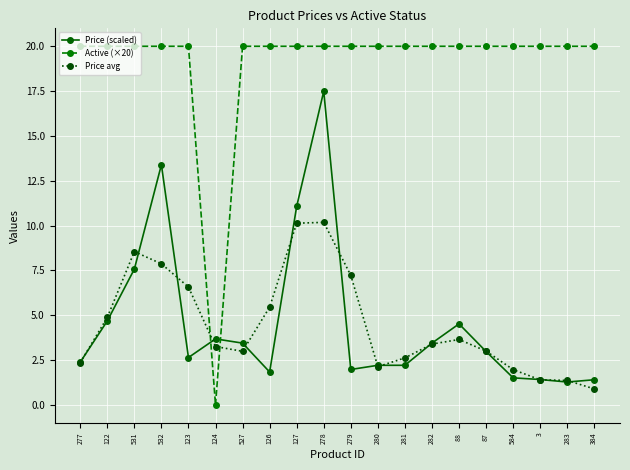

At 278, list the series in order from smallest to largest.

Price avg, Price (scaled), Active (×20)